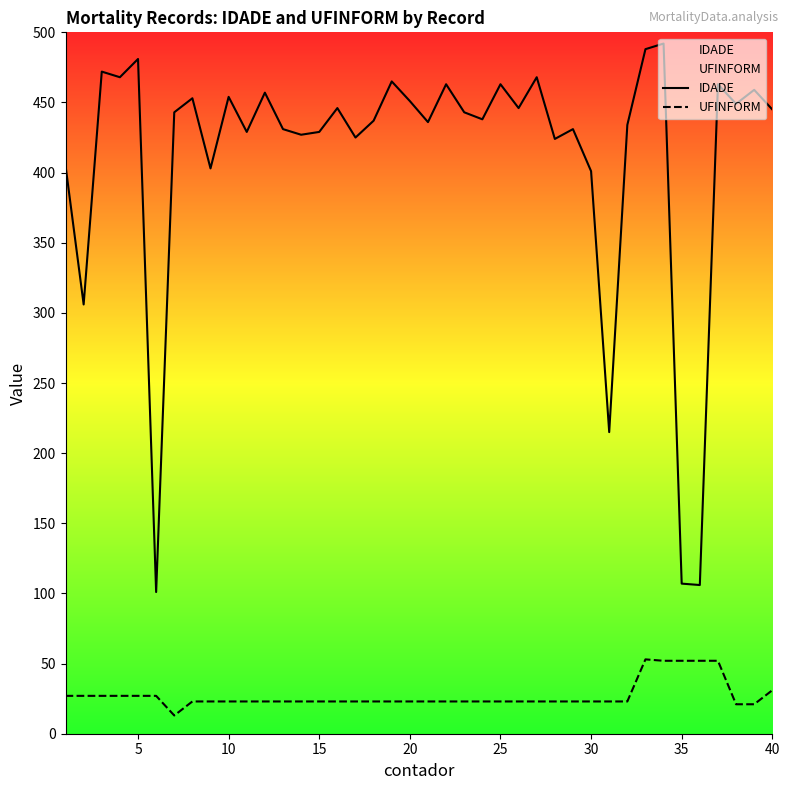

Rank the series by their average value, from lowest to highest.

UFINFORM, IDADE